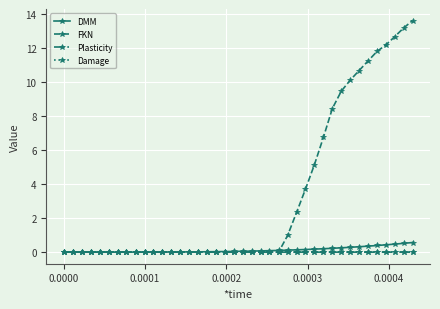

Which series has the largest range (max minus min)?

FKN